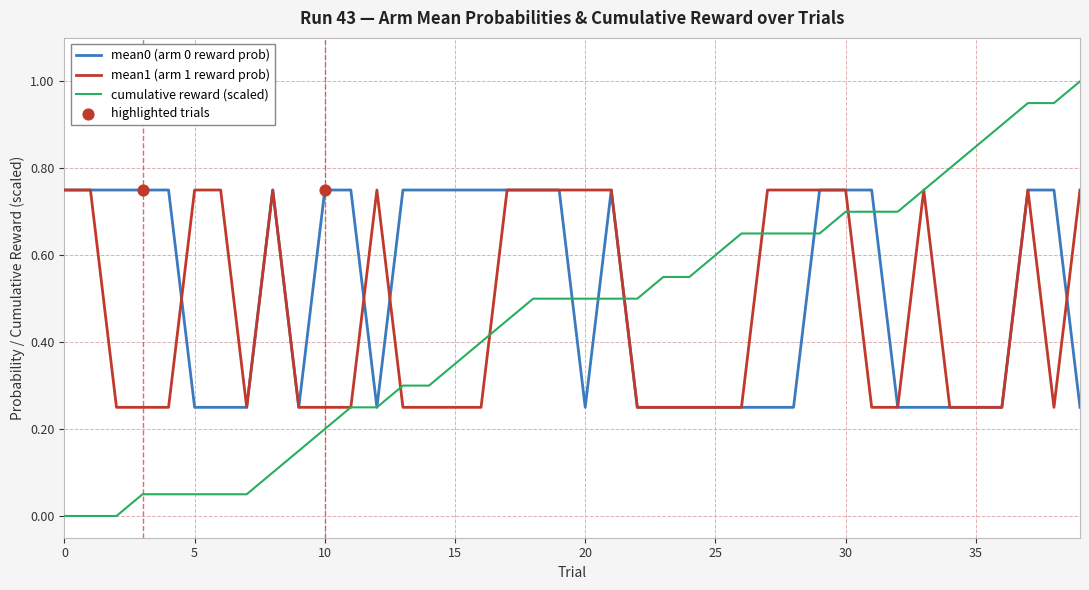

At how many categories does at least one series exceed 0?

40